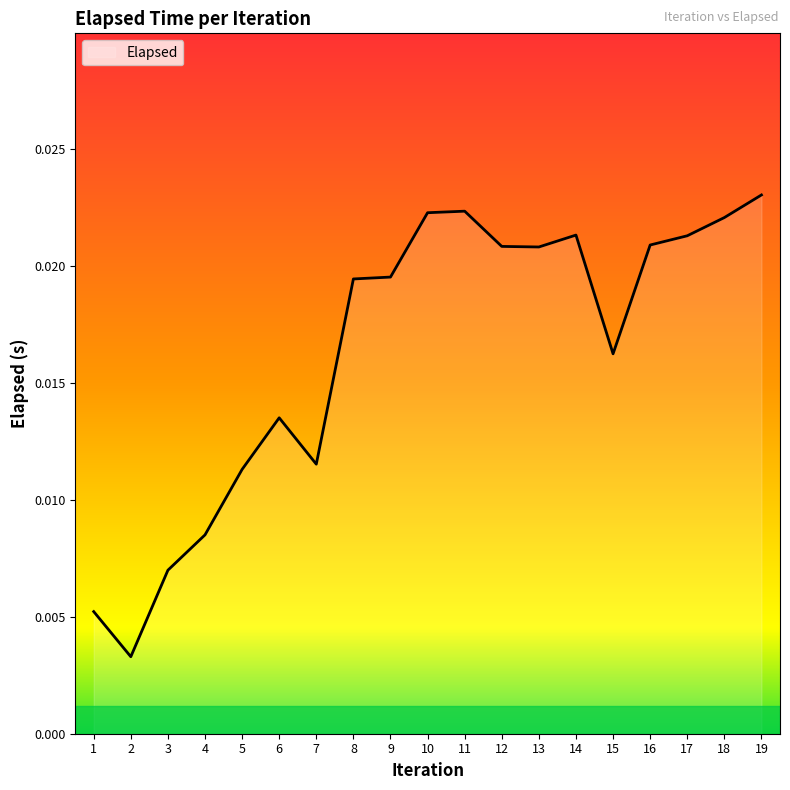

Which has a higher value, 3 or 4?

4